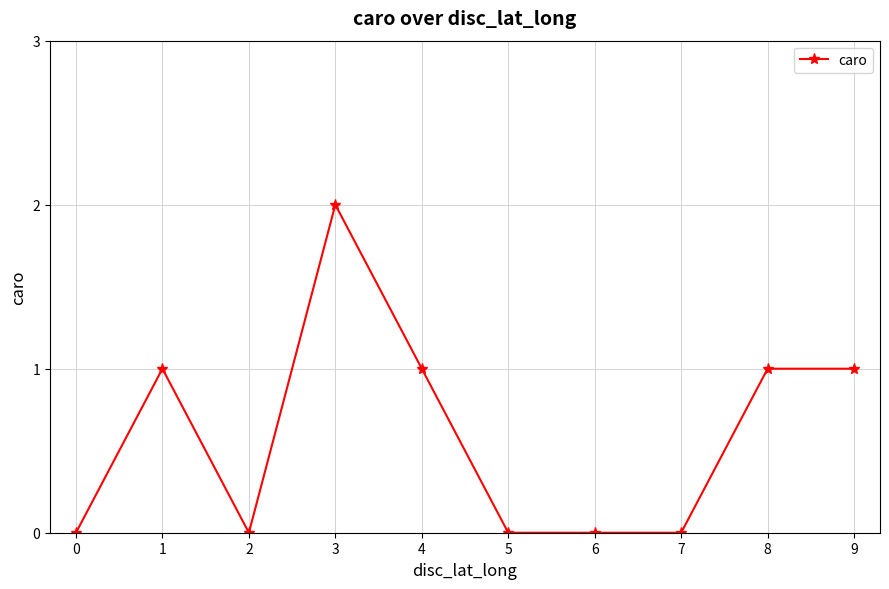

How many series are shown in this chart?

1